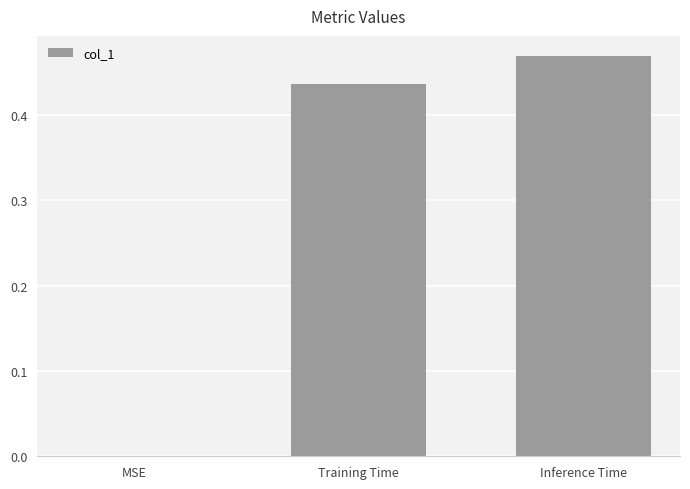

Is it true that the value at Inference Time is 0.3?

False